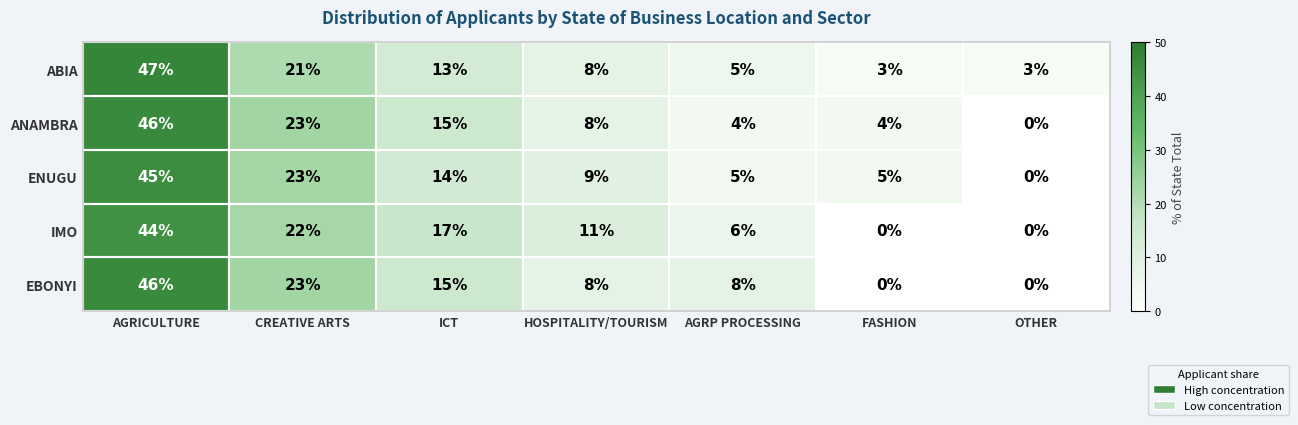

Which series has the largest total across all categories?

ENUGU